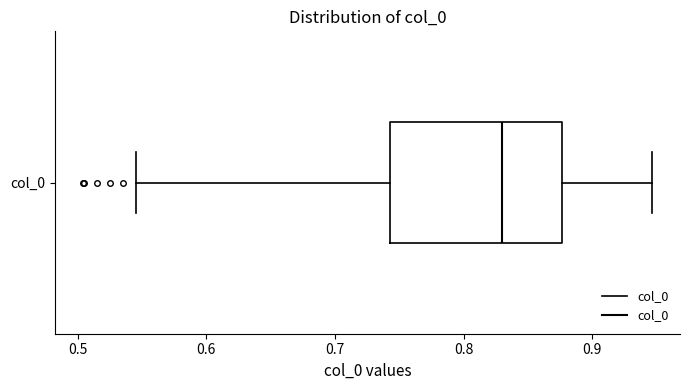

Read this box plot against the x-axis: the position of the median line, the range covered by the box, and the ends of both whiskers. The values are not printed on the chart, so give them approximately, as read against the axis.

median 0.83, box 0.74 to 0.88, whiskers 0.55 to 0.95